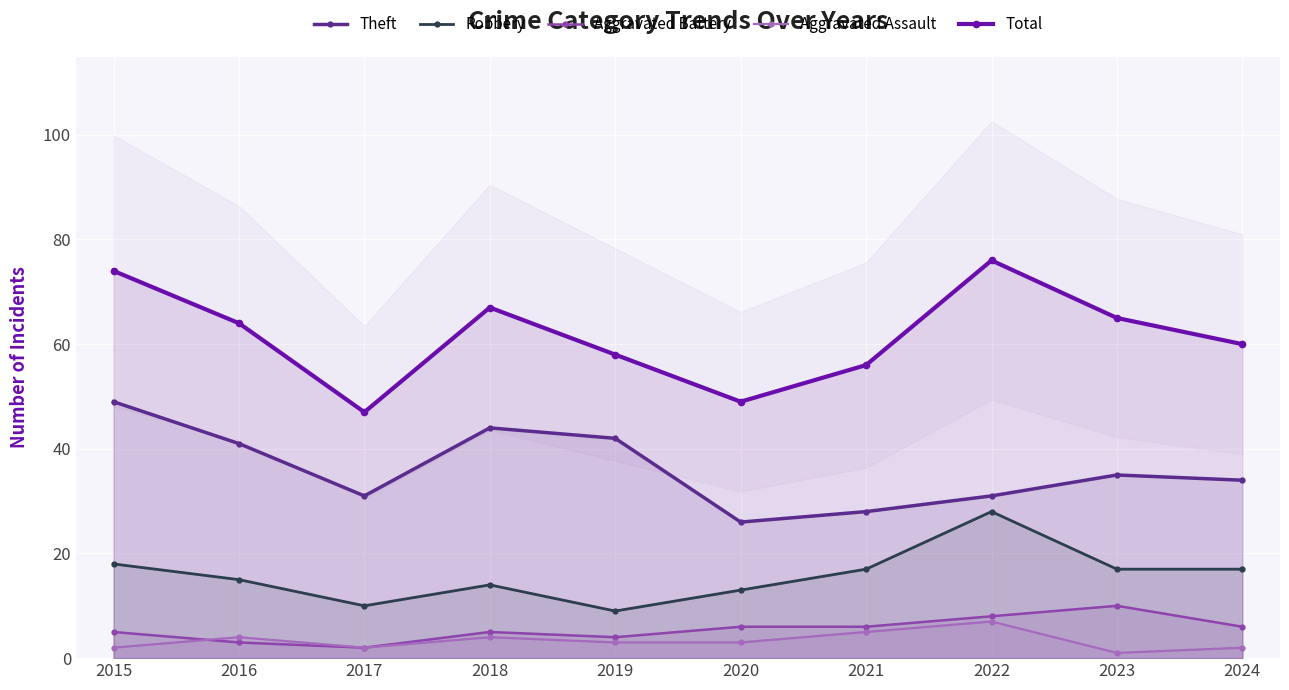

What is the spread (max minus min) of values at 2022?

69